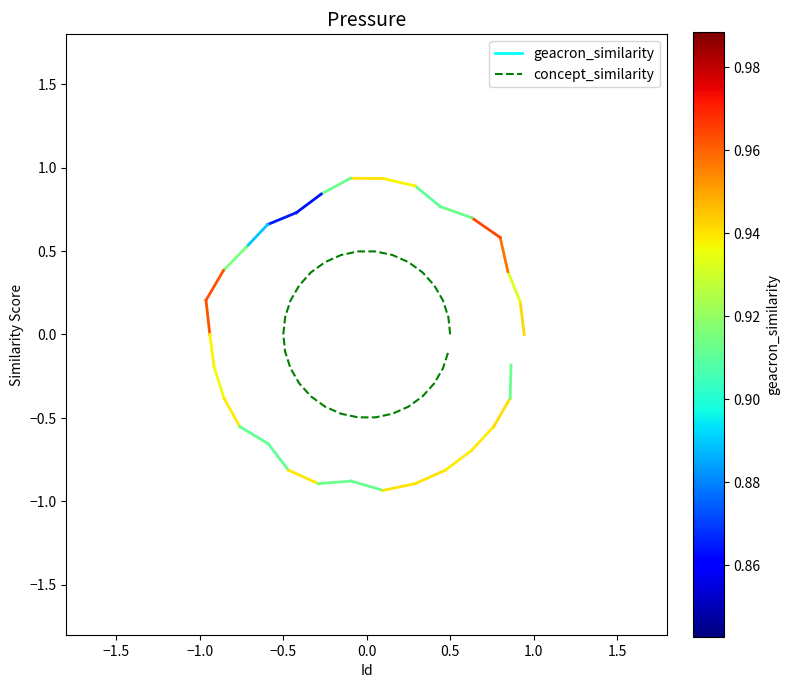

Does the chart have visible grid lines?

No